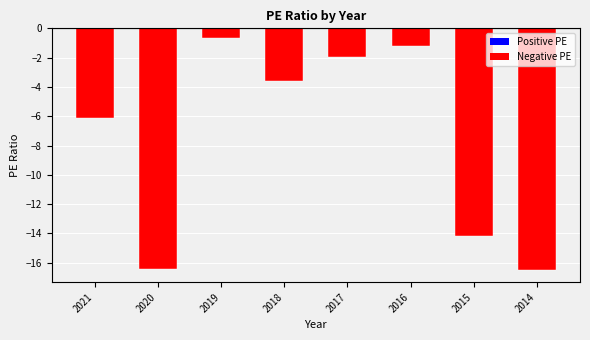

What is the average value?

-7.6